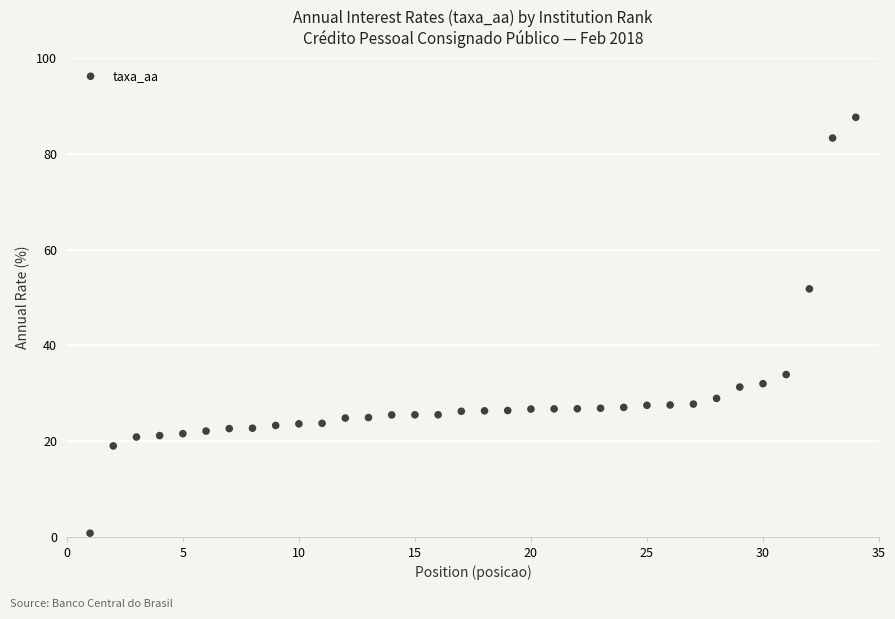

What Y value in the scatter plot is closest to 44?

51.8